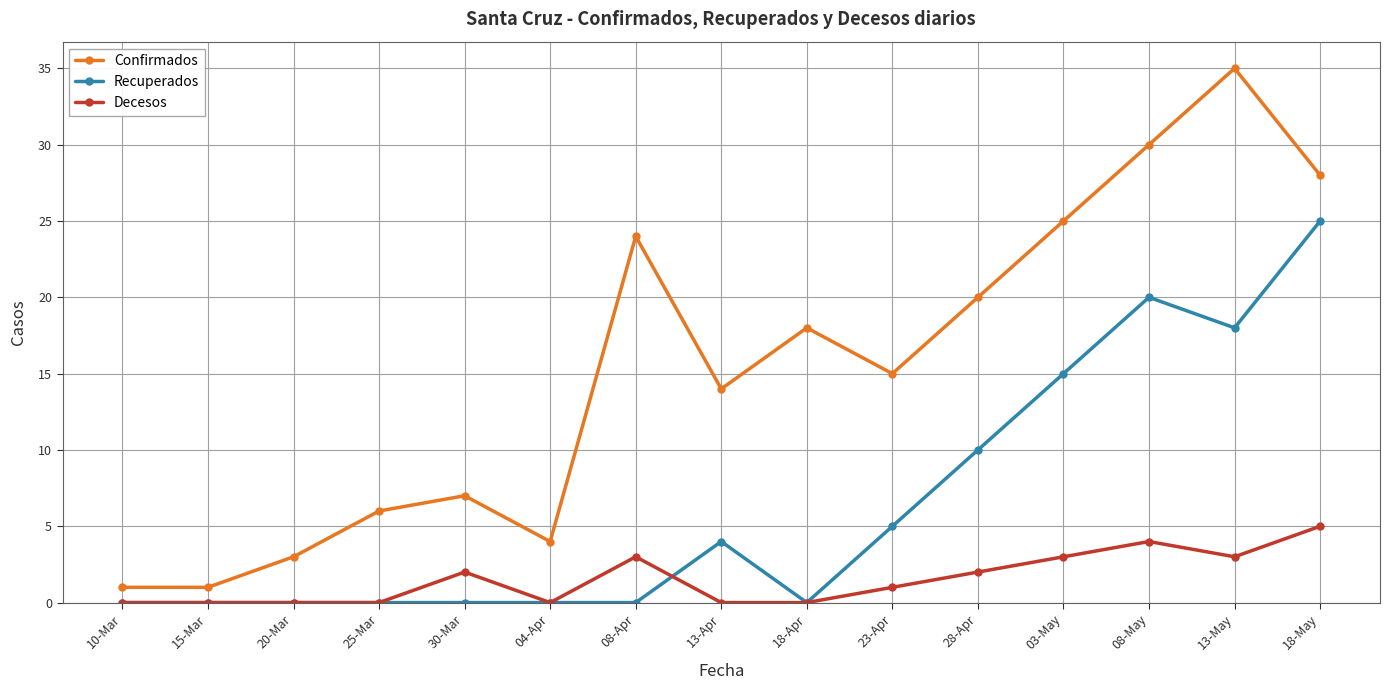

Rank the series by their average value, from lowest to highest.

Decesos, Recuperados, Confirmados